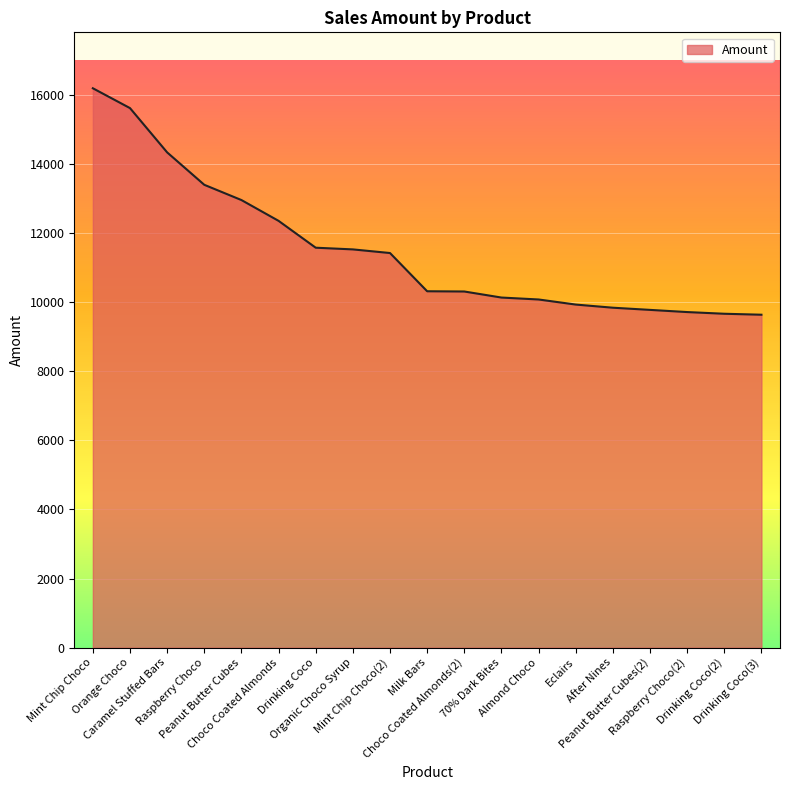

What is the change in value from Choco Coated Almonds to After Nines?

-2513